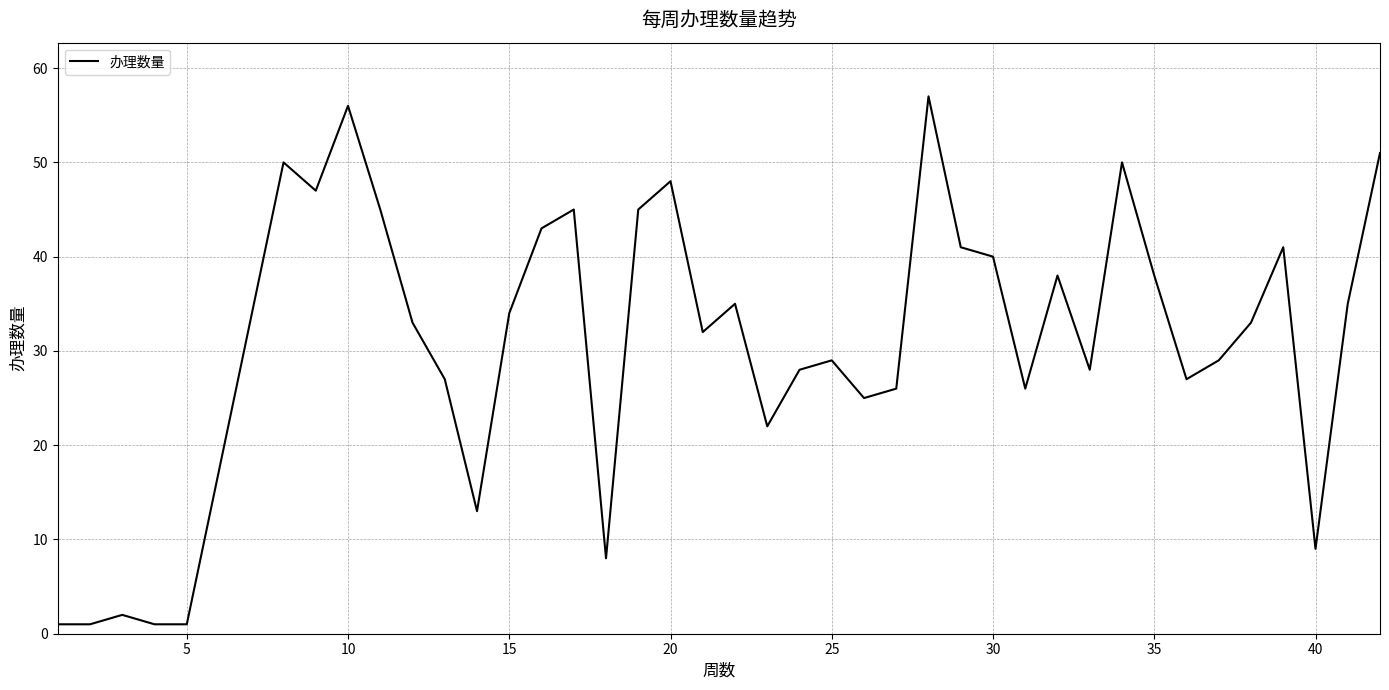

What is the maximum value shown in the chart?

57